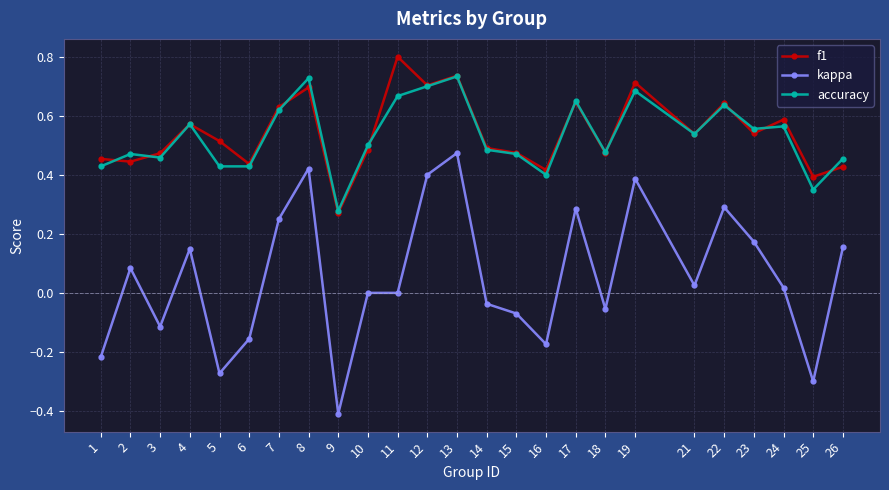

At which category is the sum across all series the highest?

13